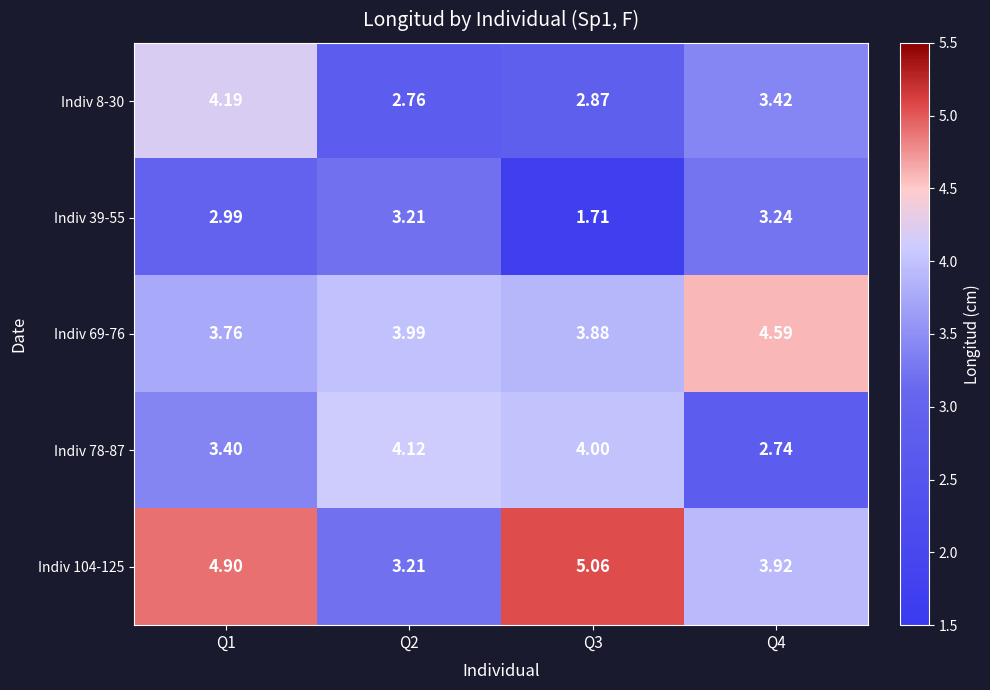

Is the value of Indiv 8-30 at Q4 greater than the value of Indiv 39-55 at Q1?

Yes